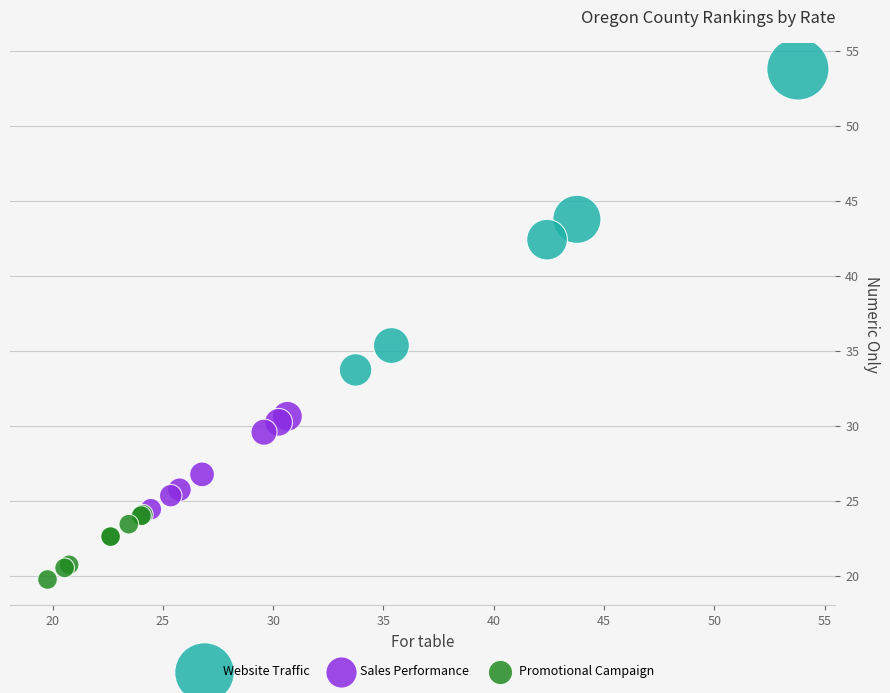

Which series contains the lowest Y value?

Promotional Campaign